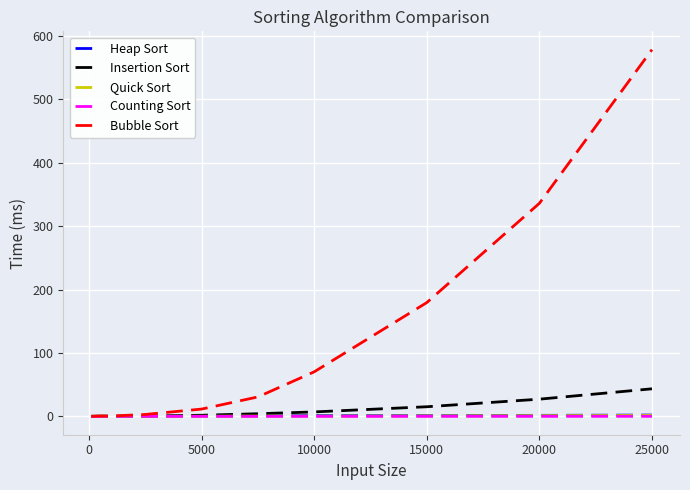

At how many categories does at least one series exceed 158?

3